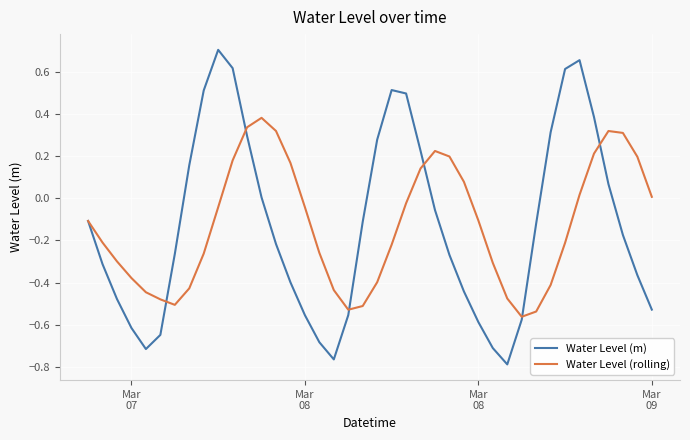

Which series has the largest range (max minus min)?

Water Level (m)